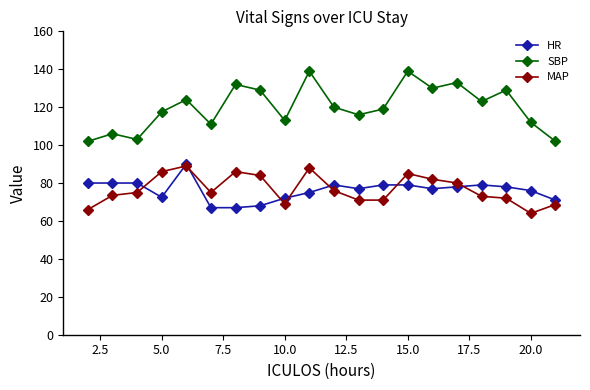

Which series has the largest total across all categories?

SBP